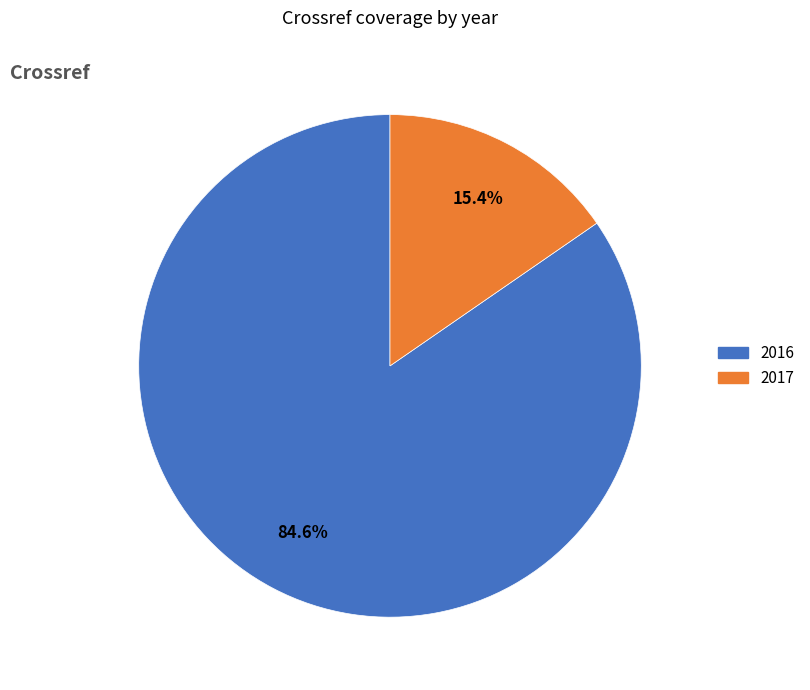

Count the number of slices in the pie.

2